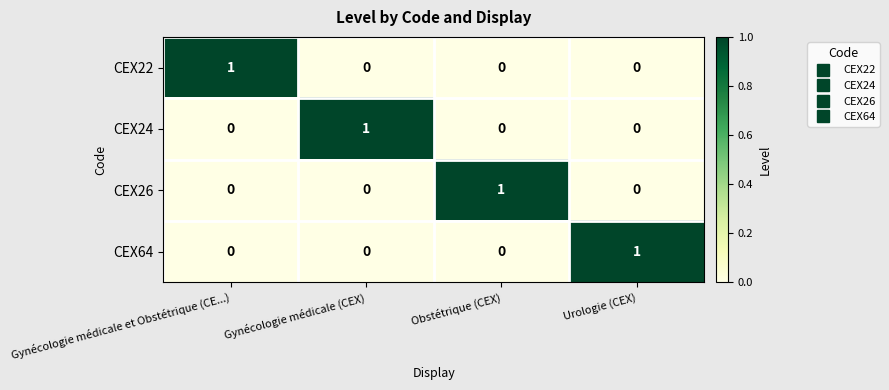

Is the value of CEX64 at Urologie (CEX) greater than the value of CEX24 at Gynécologie médicale et Obstétrique (CE...)?

Yes